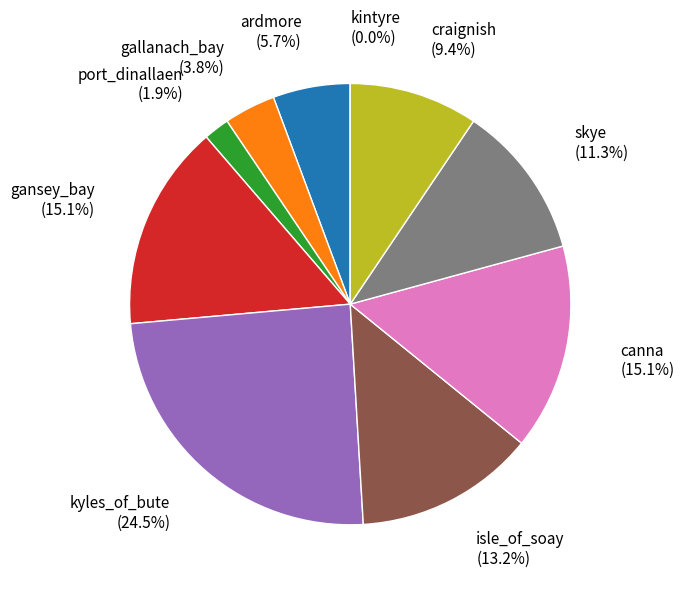

Does gallanach_bay represent more than half of the total?

No